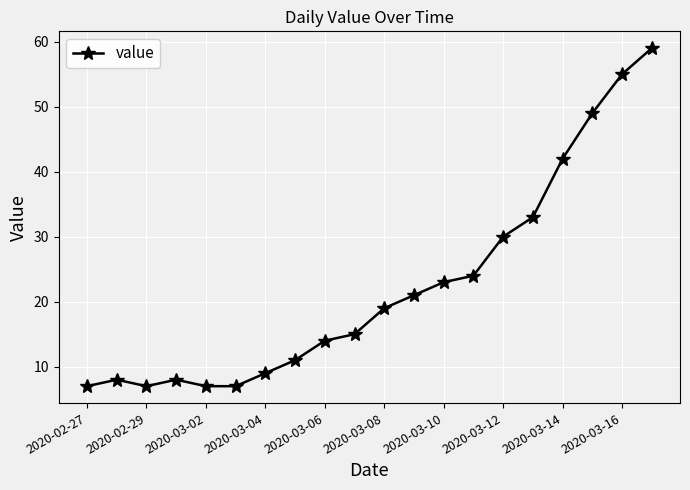

True or false: there are more than 0 points higher than both neighbors.

True